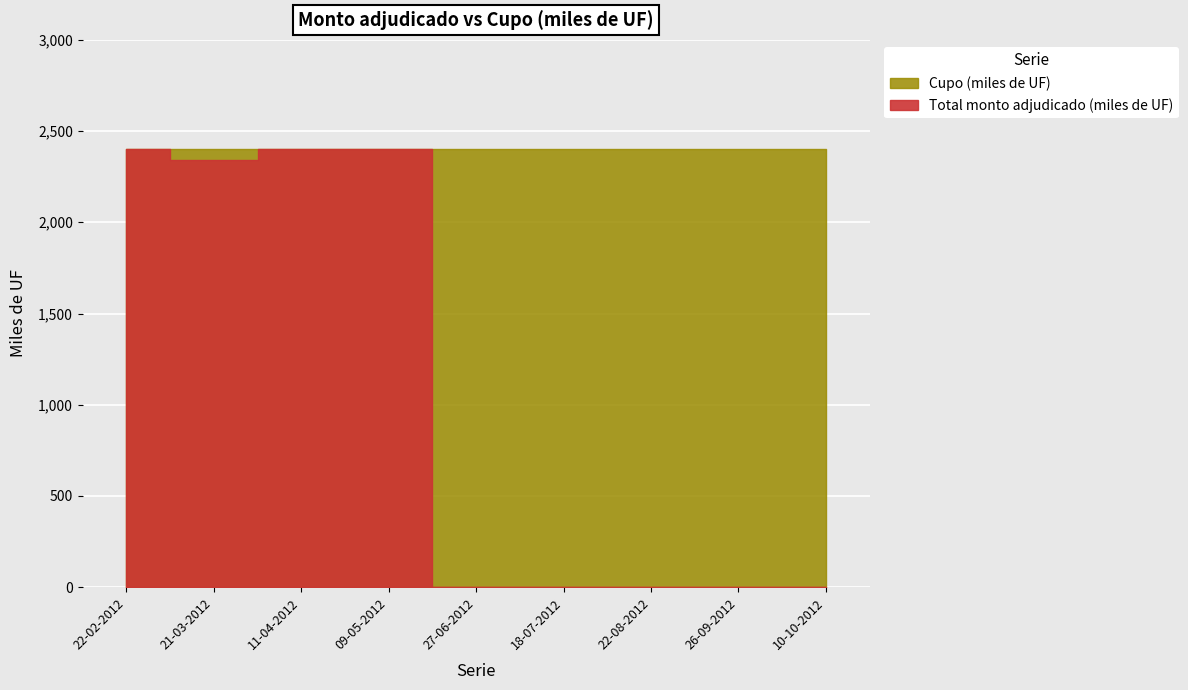

What position from the right is 22-08-2012?

3